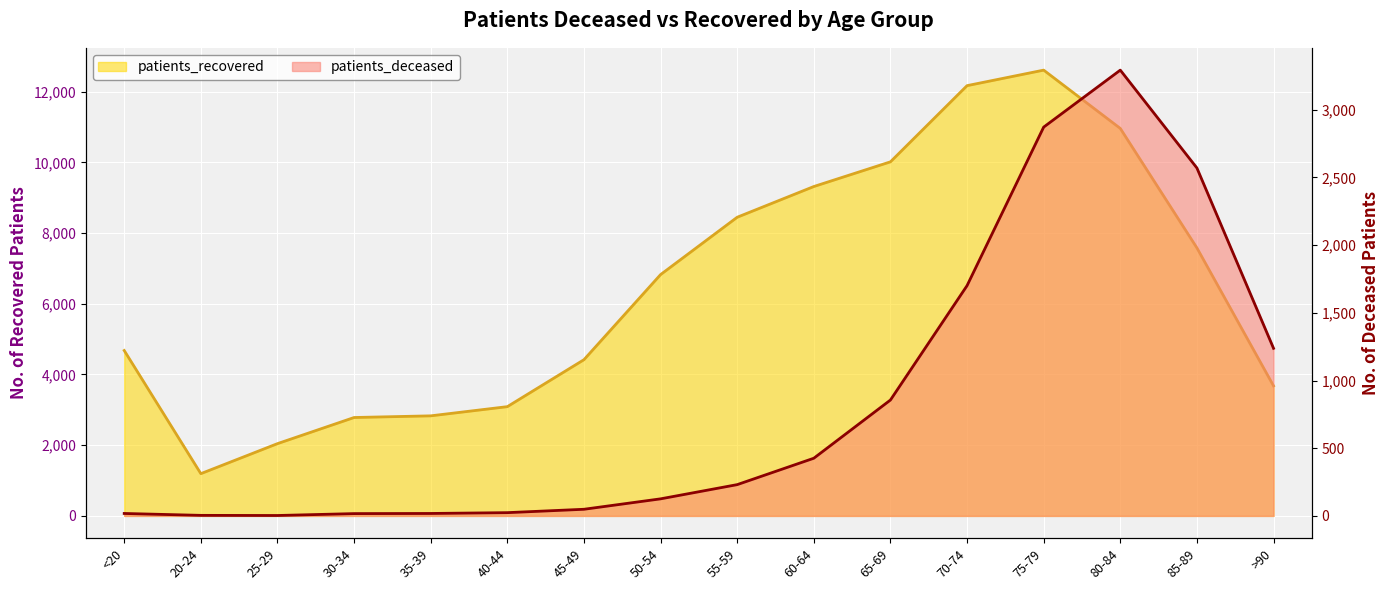

True or false: patients_recovered and patients_deceased intersect in this chart.

False